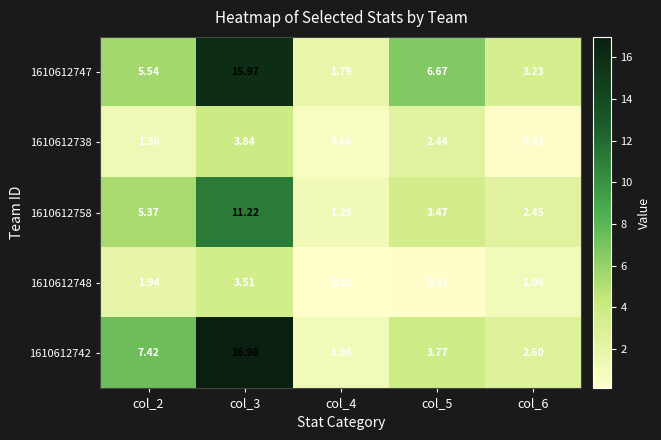

List the series in order of their peak value, lowest first.

1610612748, 1610612738, 1610612758, 1610612747, 1610612742